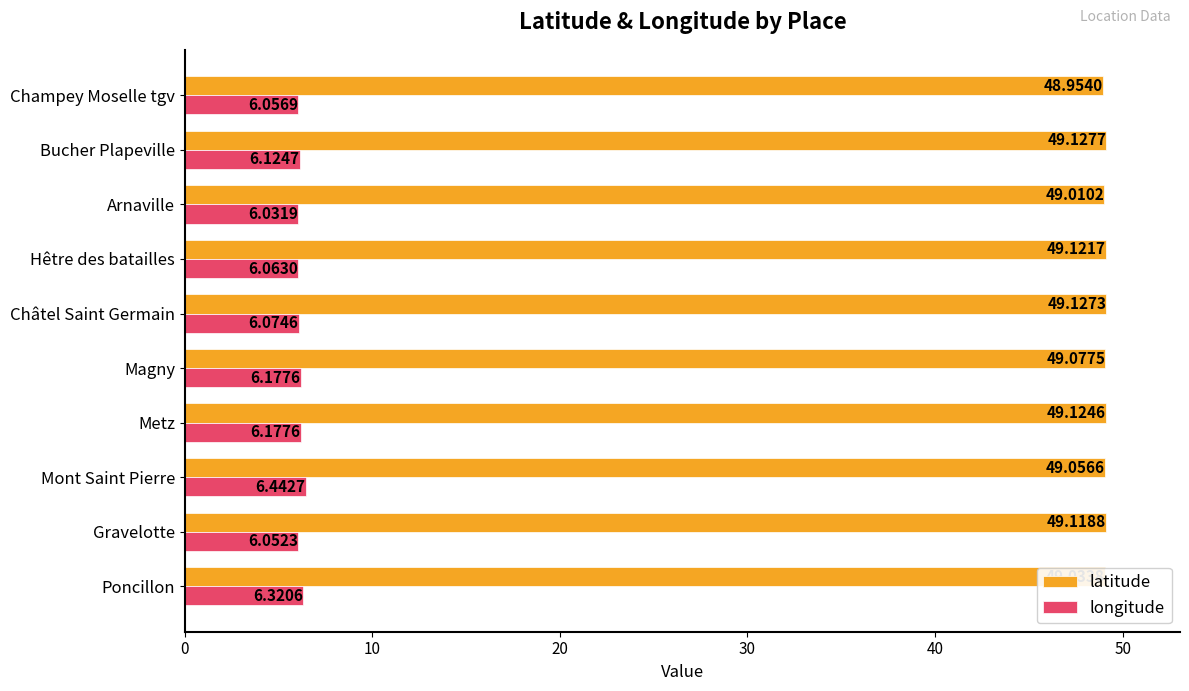

Which series has the widest spread of values?

longitude